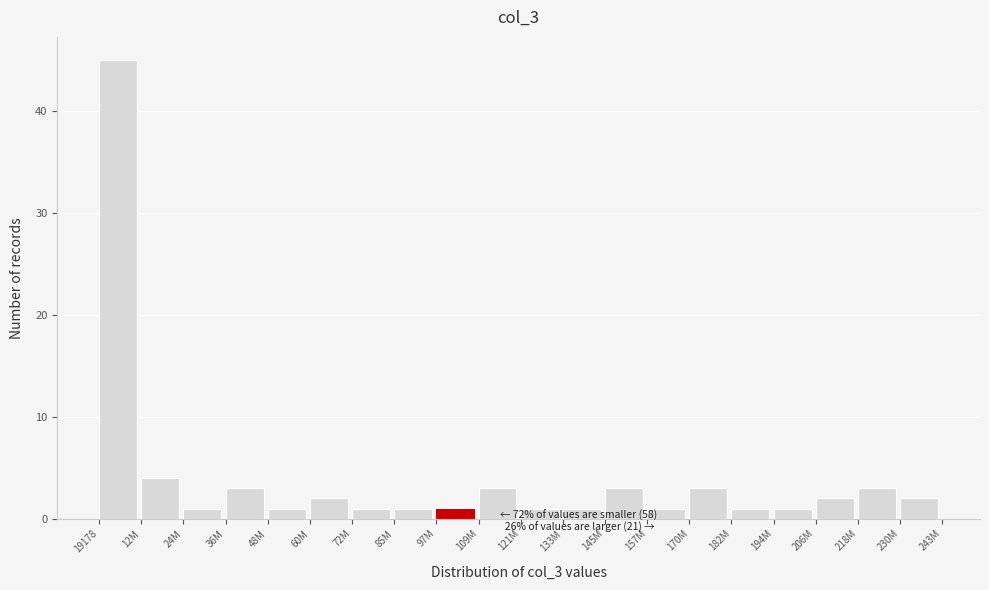

Reading right to left, list all the values displayed in this chart.

230M=2	218M=3	206M=2	194M=1	182M=1	170M=3	157M=1	145M=3	133M=1	121M=1	109M=3	97M=1	85M=1	72M=1	60M=2	48M=1	36M=3	24M=1	12M=4	19178=45